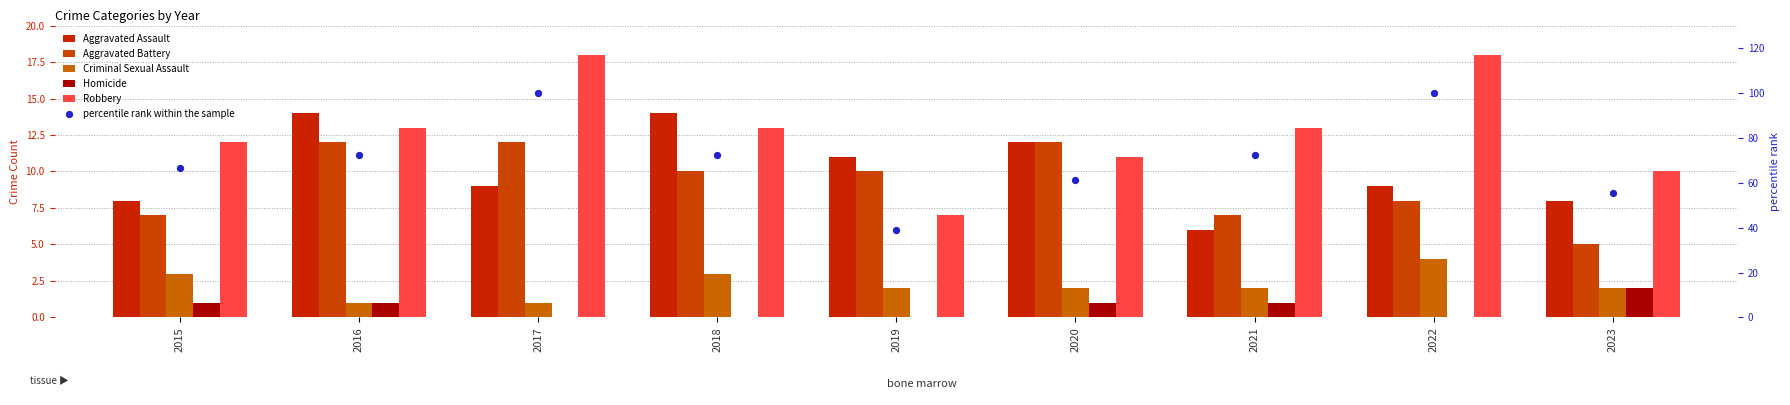

What is the total value across all series at 2017?

140.0